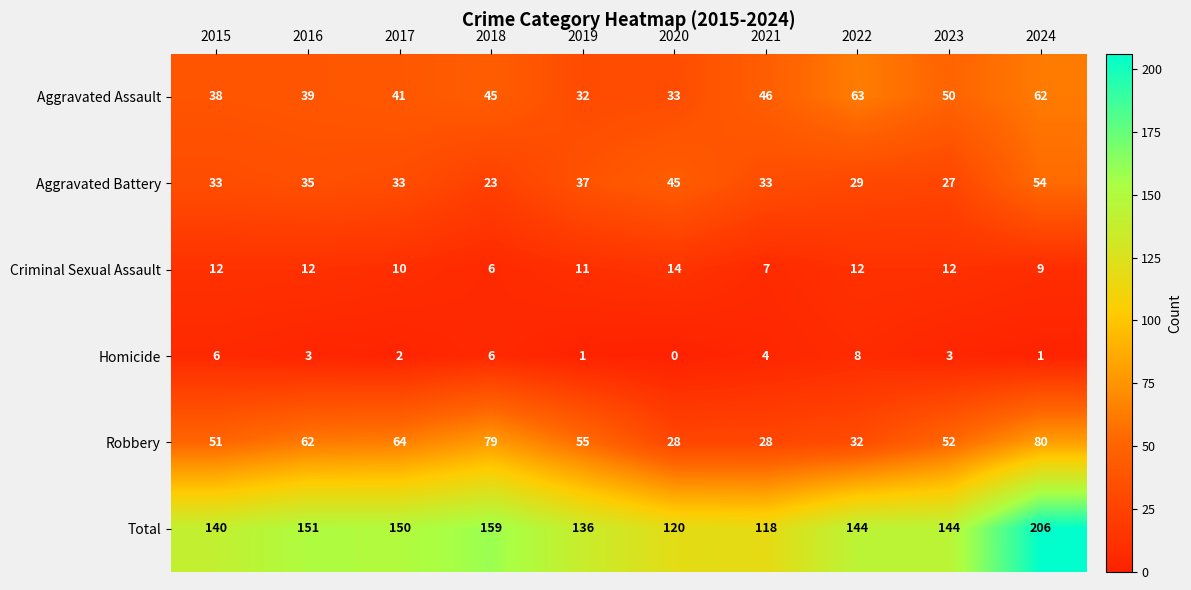

Which series has the largest total across all categories?

Total